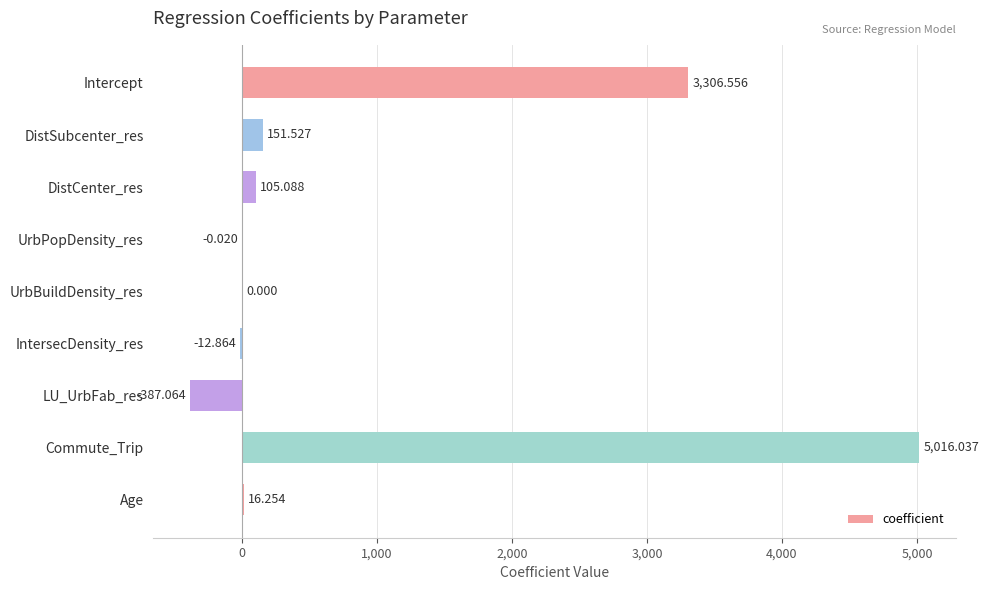

Where is the data nearest to the value 2314?

Intercept